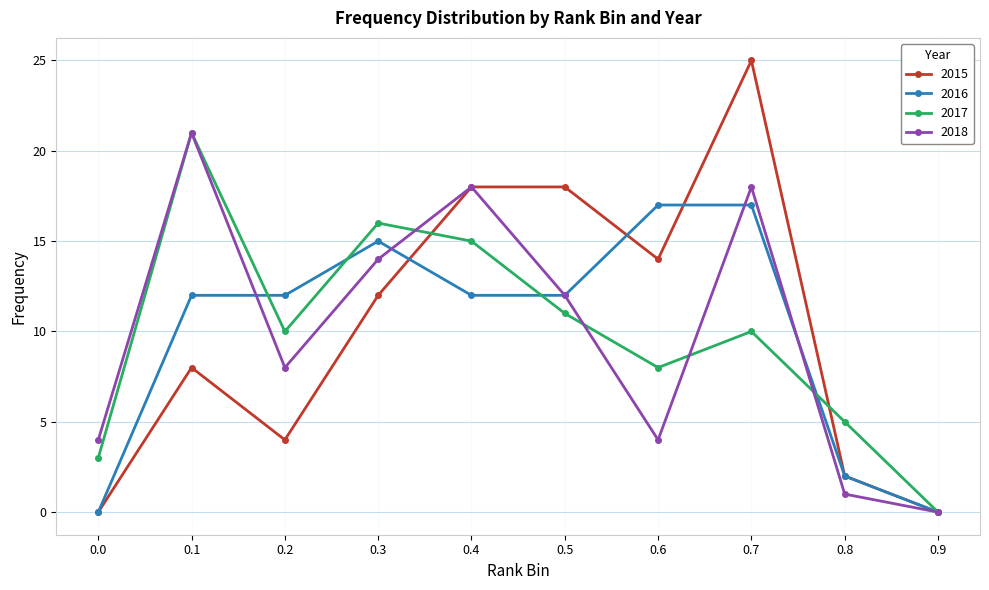

In 2017, how many points are higher than both neighbors (excluding endpoints)?

3